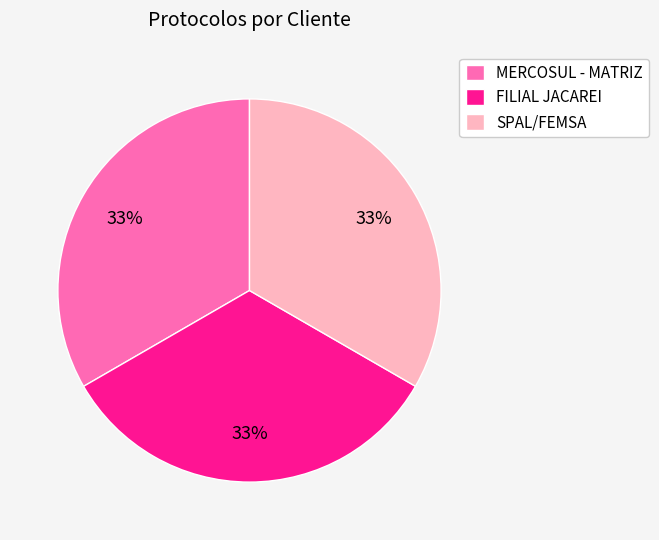

True or false: SPAL/FEMSA accounts for 33% of the total.

True